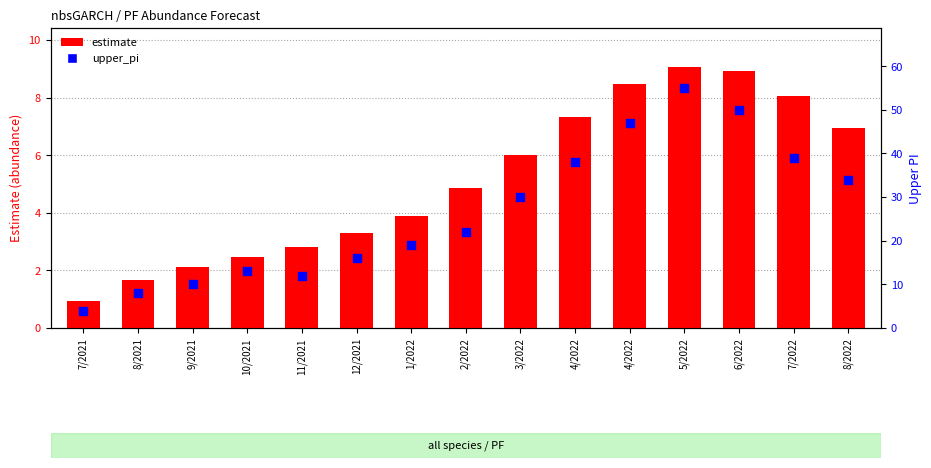

Is the value of estimate at 6/2022 greater than the value of upper_pi at 1/2022?

No